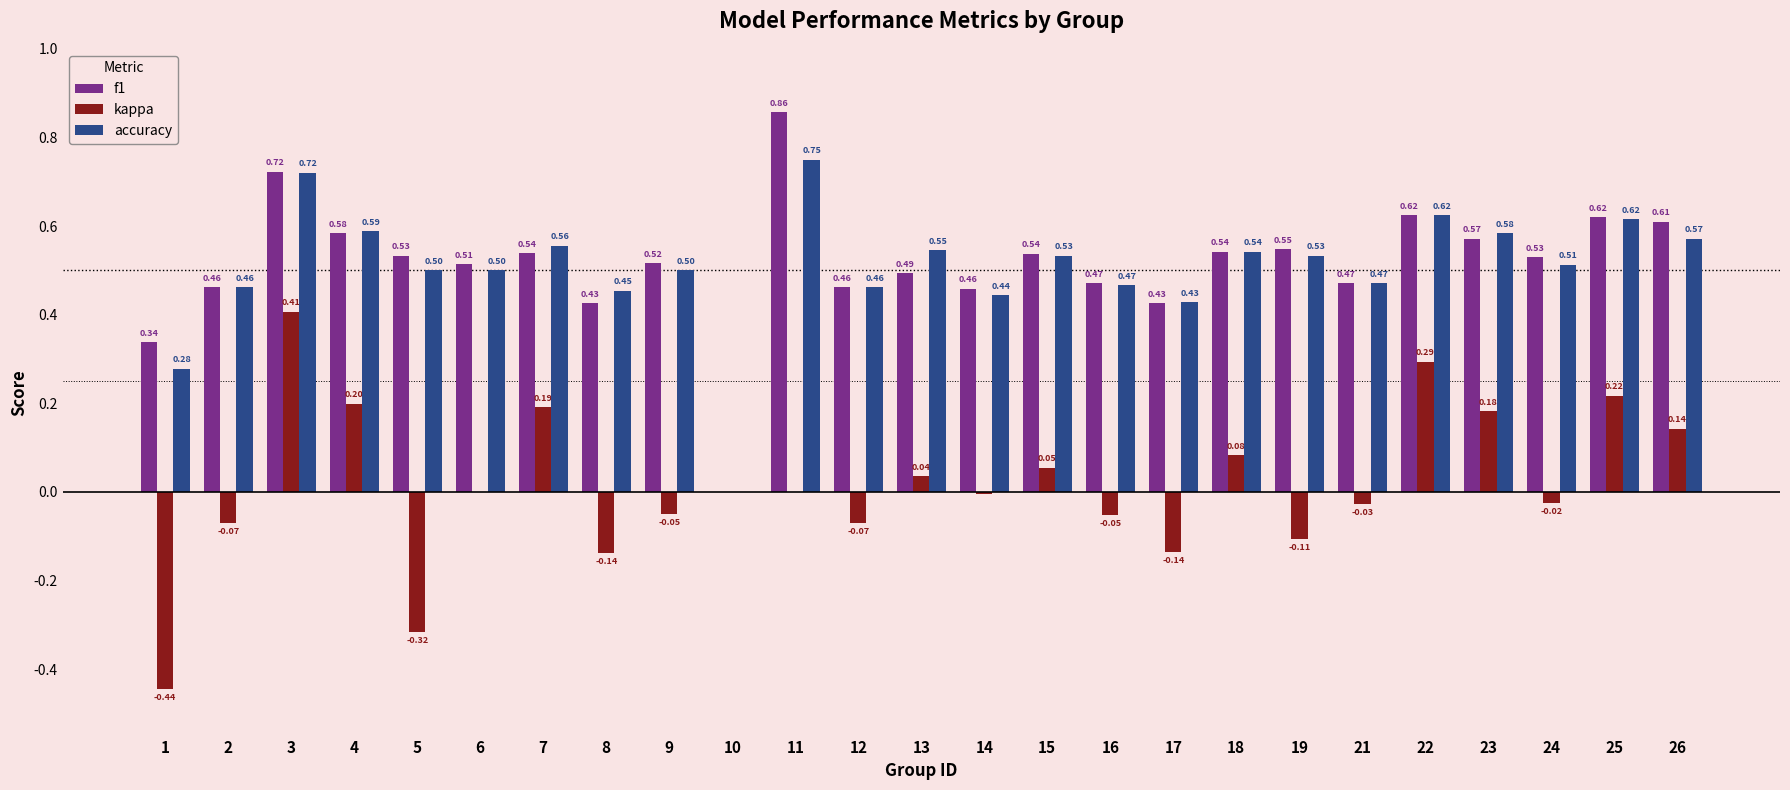

Count the number of categories in the chart.

25